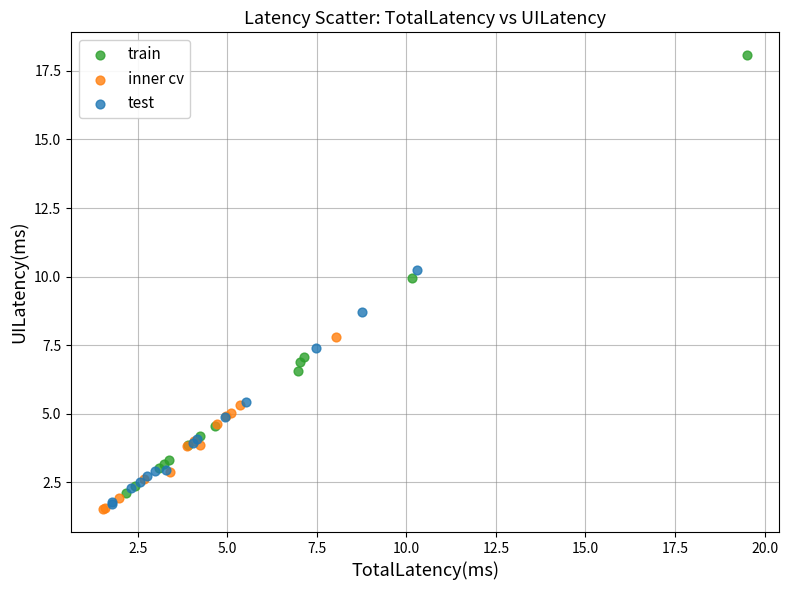

Which series reaches the maximum Y coordinate?

train